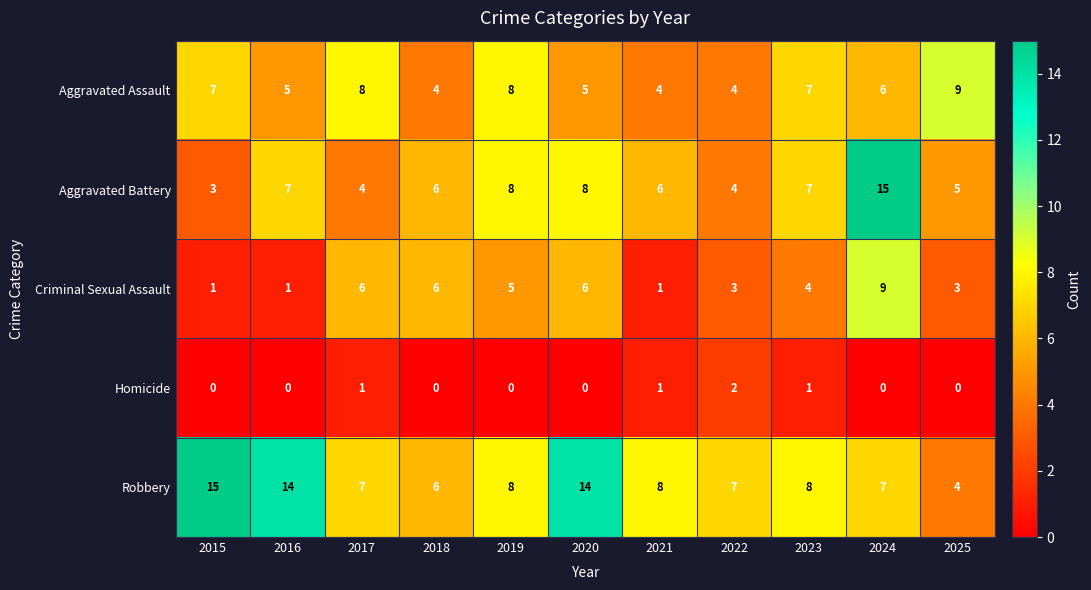

How many series are shown in this chart?

5